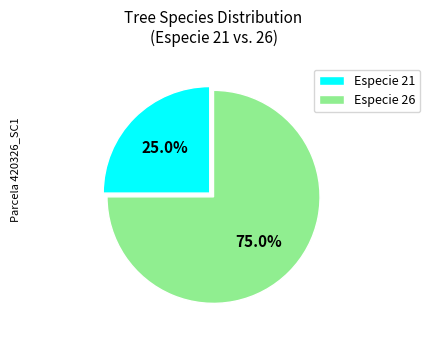

How many segments does this pie chart have?

2